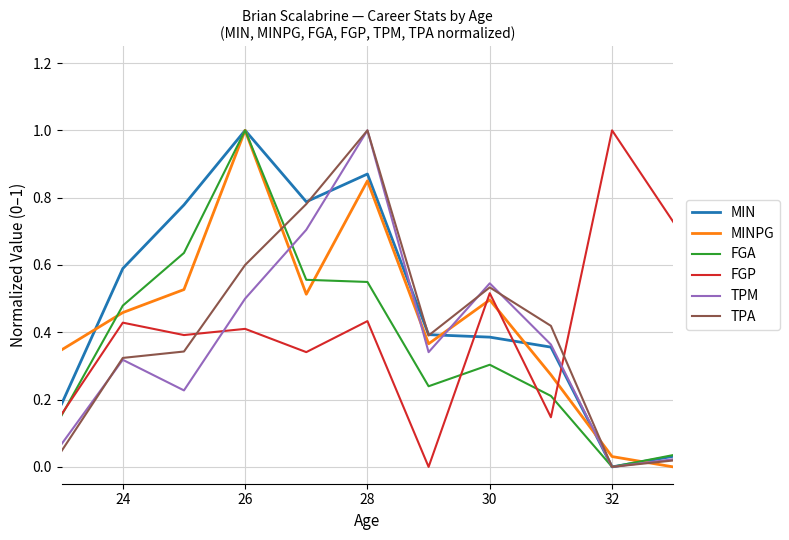

What is the maximum value shown in the chart?

1.0